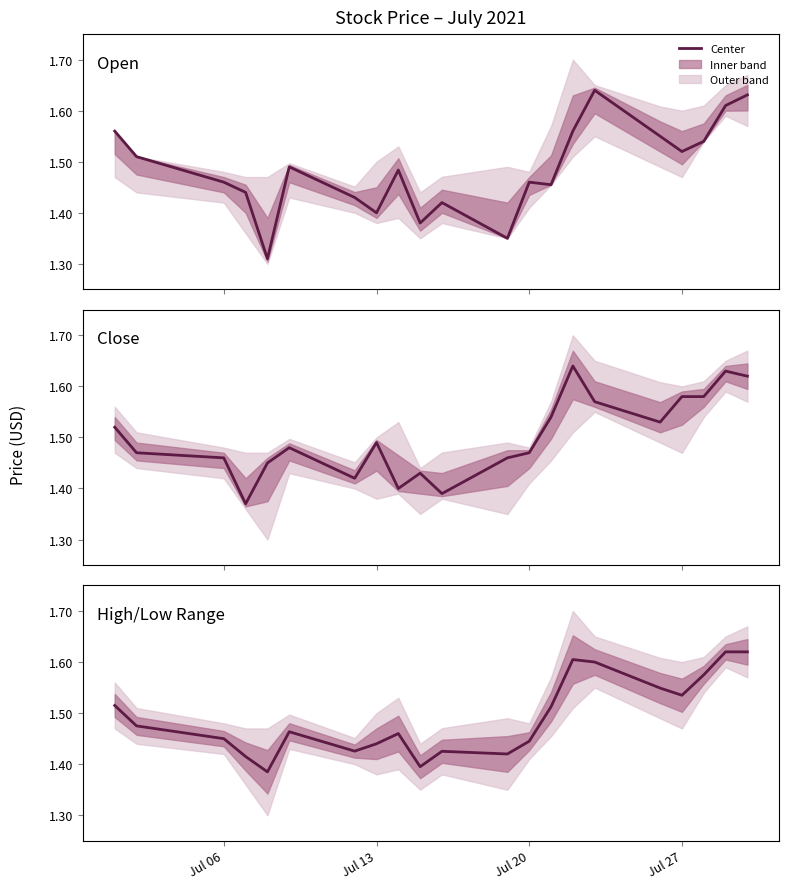

True or false: Close has a value of 1.5 at Jul 13.

True